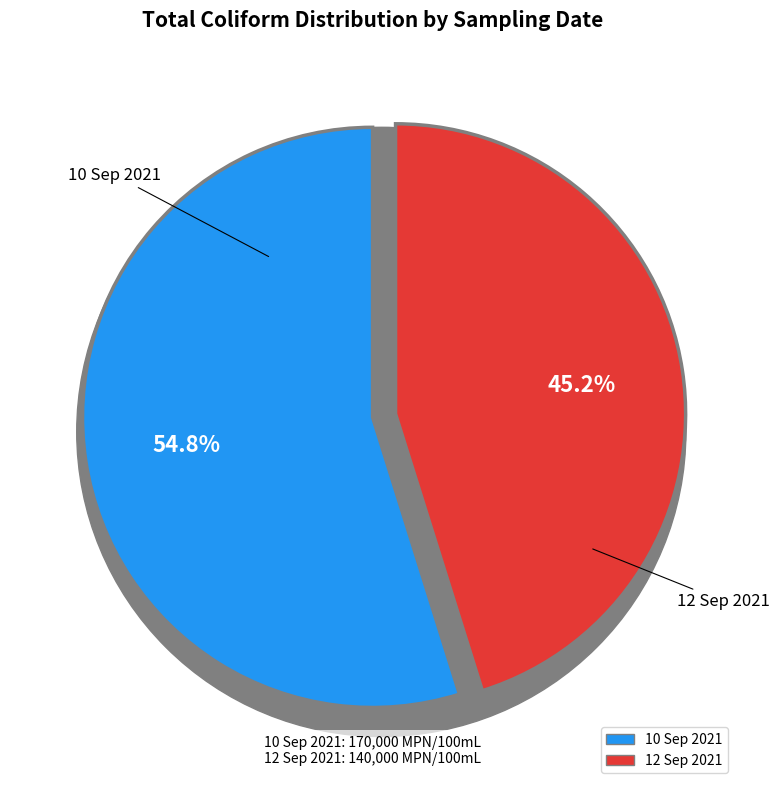

Count the number of slices in the pie.

2